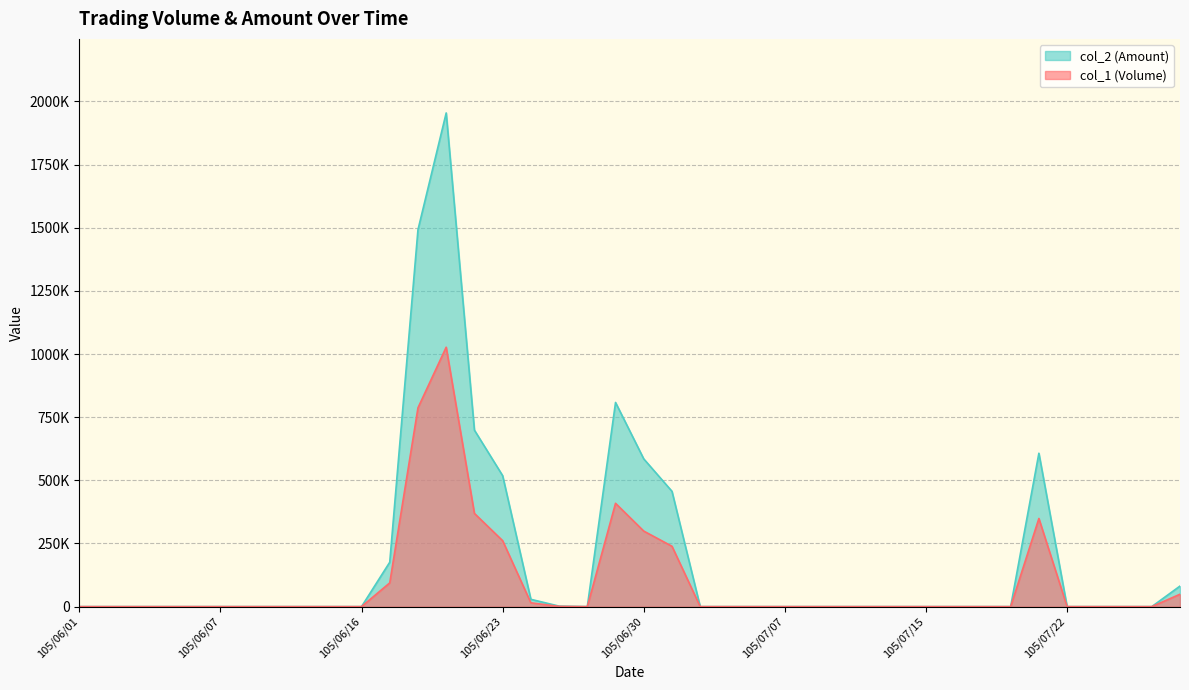

Which series has the largest total across all categories?

col_2 (Amount)